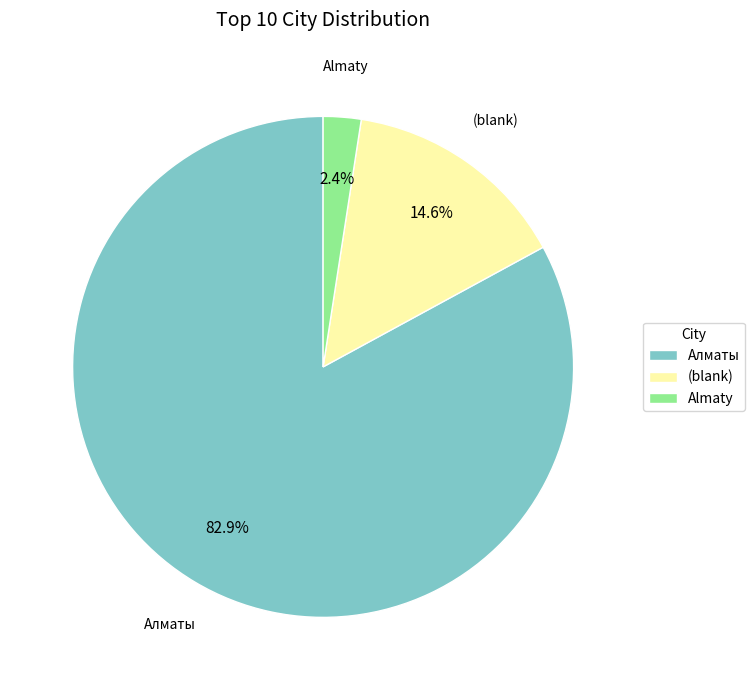

Between Алматы and (blank), which is larger?

Алматы